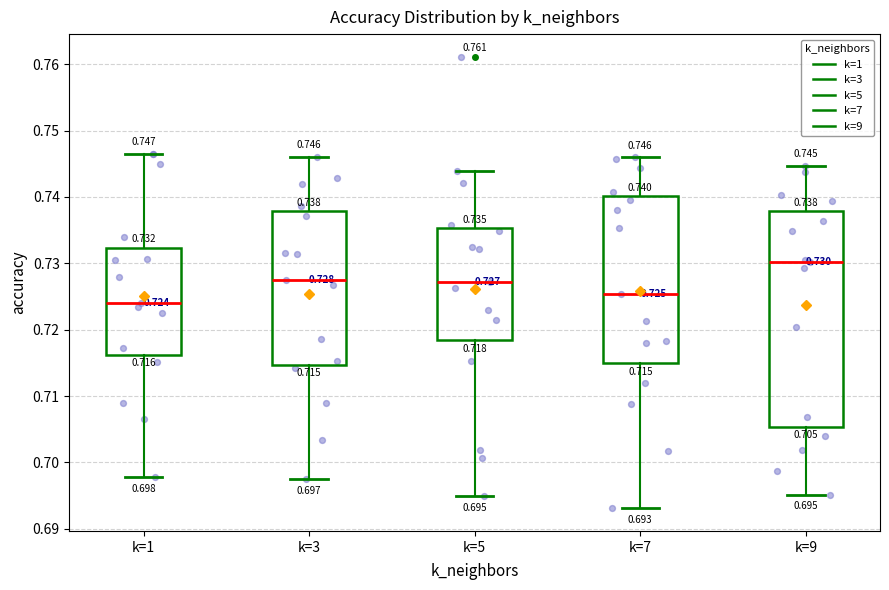

Comparing the boxes themselves (not the whiskers), which one is the tallest?

k=9